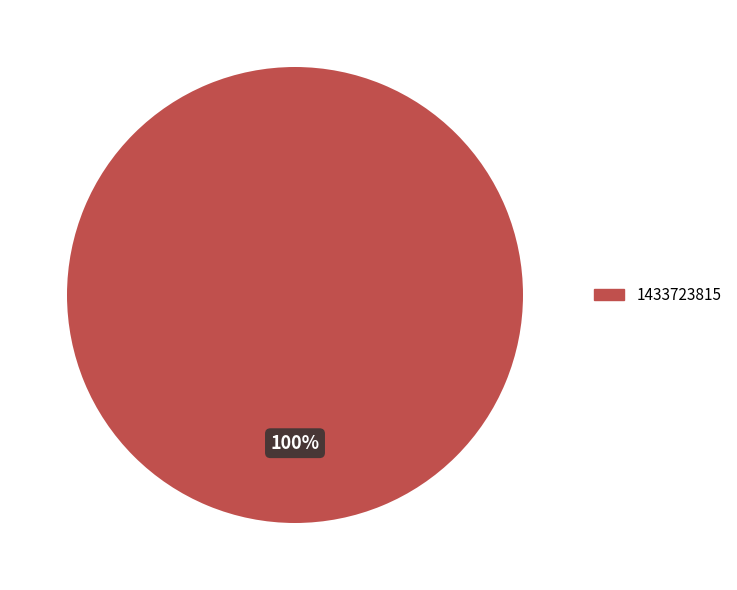

Does any single category account for the majority?

Yes